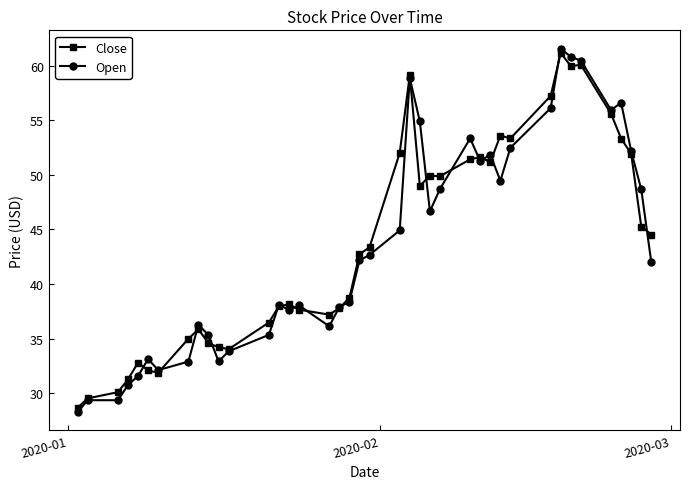

What is the greatest value displayed?

61.6